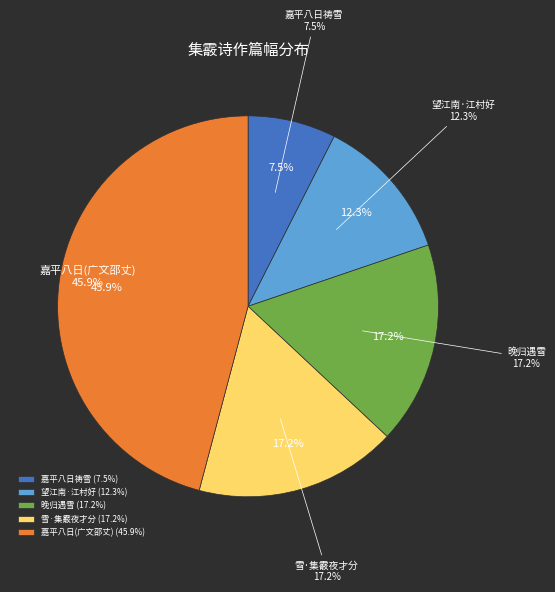

Rank the categories by value from highest to lowest.

嘉平八日祷雪崇福观集霰随车至晚大雪凡三日广文邵丈志喜赋诗勉和元韵, 晚归遇雪·集霰缤缤趁雨飘, 雪·集霰夜才分, 望江南·江村好，集霰景偏佳, 嘉平八日祷雪崇福观集霰随车至晚大雪凡三日